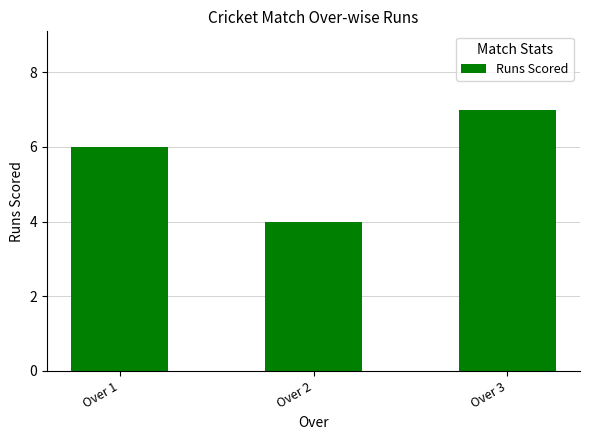

Approximately how many times larger is the value at Over 1 compared to Over 2?

1.5